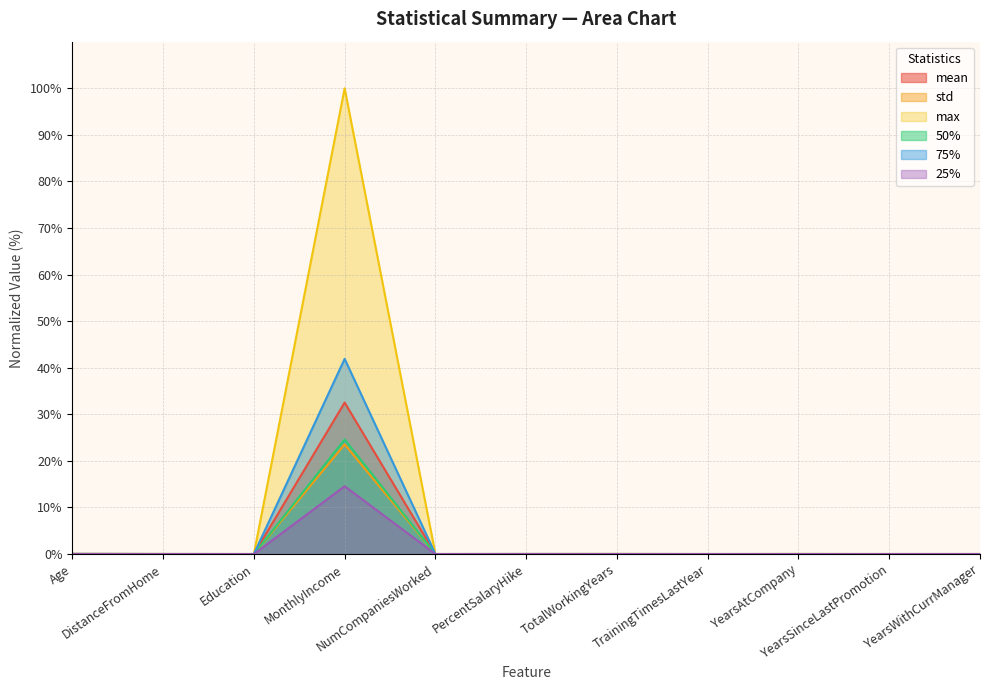

Reading left to right, list all the values displayed in this chart.

mean: 0.0	0.0	0.0	32.5	0.0	0.0	0.0	0.0	0.0	0.0	0.0
std: 0.0	0.0	0.0	23.5	0.0	0.0	0.0	0.0	0.0	0.0	0.0
max: 0.0	0.0	0.0	100.0	0.0	0.0	0.0	0.0	0.0	0.0	0.0
50%: 0.0	0.0	0.0	24.6	0.0	0.0	0.0	0.0	0.0	0.0	0.0
75%: 0.0	0.0	0.0	41.9	0.0	0.0	0.0	0.0	0.0	0.0	0.0
25%: 0.0	0.0	0.0	14.6	0.0	0.0	0.0	0.0	0.0	0.0	0.0